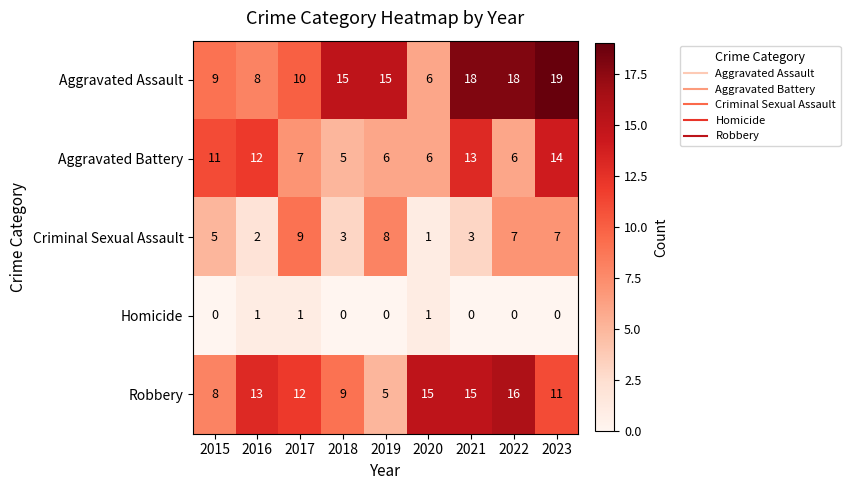

What is the sum of all Criminal Sexual Assault values?

45